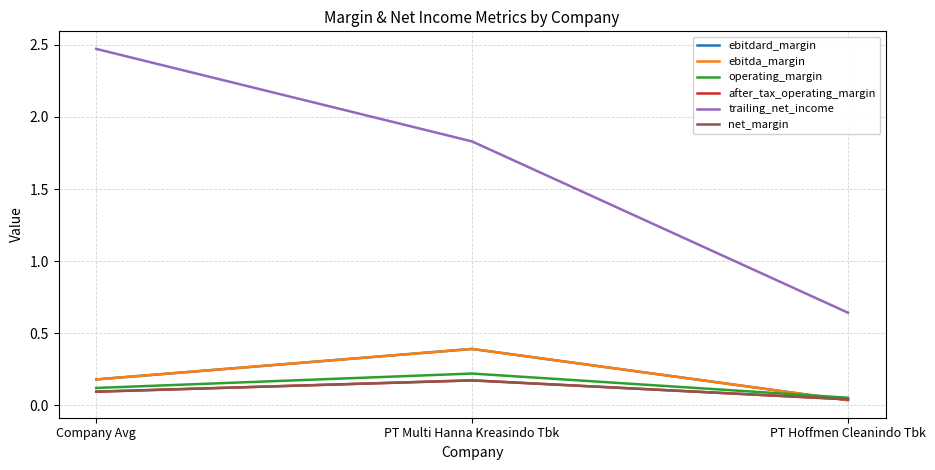

Does the chart display data point markers on the line(s)?

No